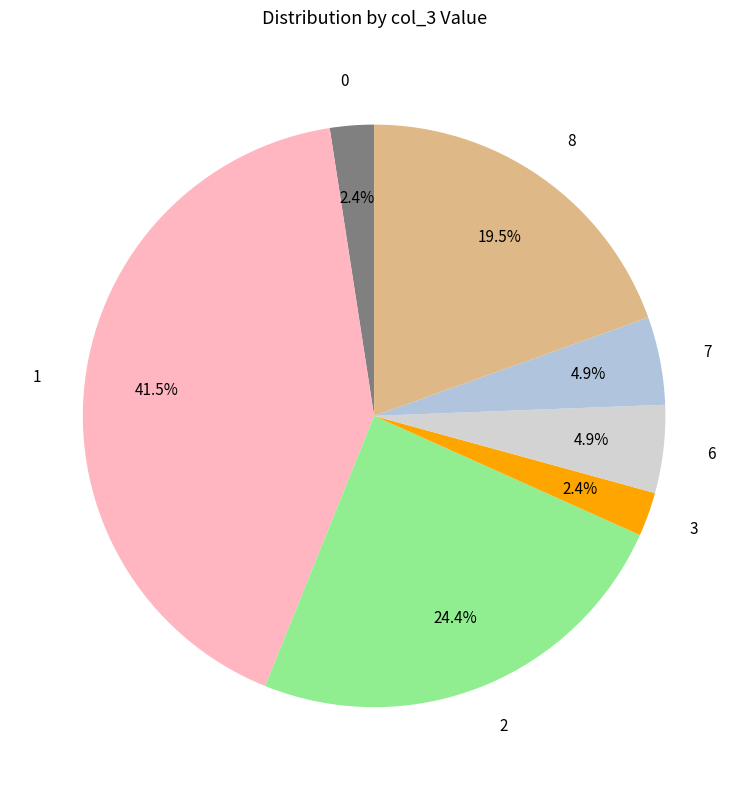

Approximately how many times larger is the value at 7 compared to 6?

1.0